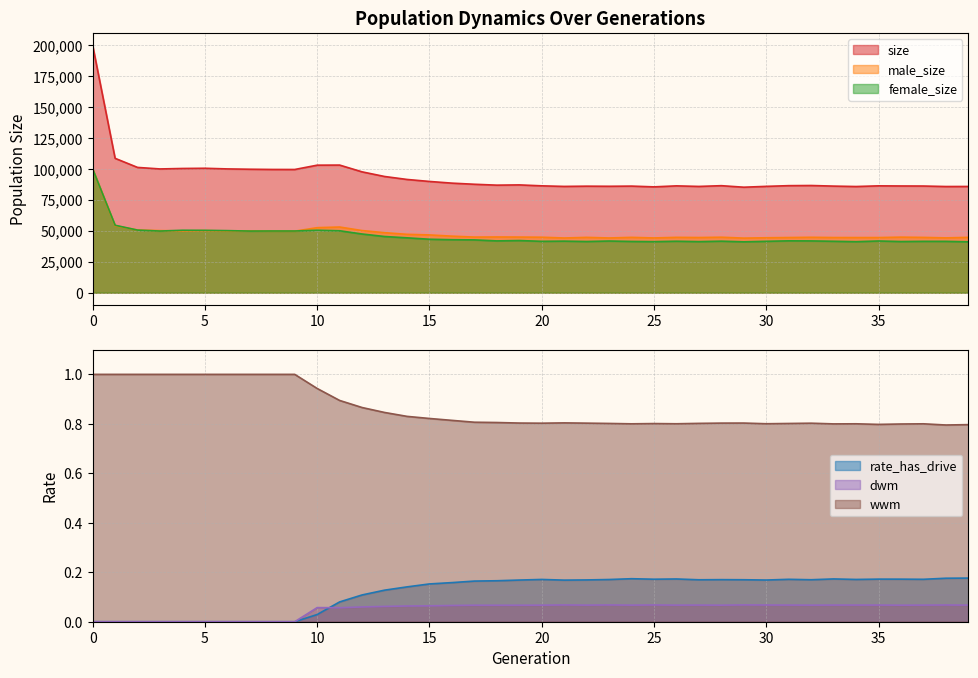

Reading left to right, extract all data points from this chart.

size: 0=199890.0	1=108603.0	2=101256.0	3=100023.0	4=100400.0	5=100565.0	6=100048.0	7=99787.0	8=99612.0	9=99583.0	10=103070.0	11=103144.0	12=97668.0	13=93932.0	14=91533.0	15=89917.0	16=88553.0	17=87649.0	18=86924.0	19=87128.0	20=86374.0	21=85904.0	22=86101.0	23=86011.0	24=86158.0	25=85542.0	26=86348.0	27=85893.0	28=86496.0	29=85265.0	30=85949.0	31=86517.0	32=86641.0	33=86153.0	34=85818.0	35=86366.0	36=86263.0	37=86215.0	38=85820.0	39=85865.0
male_size: 0=99945.0	1=54085.0	2=50646.0	3=50192.0	4=49927.0	5=50159.0	6=49877.0	7=49976.0	8=49743.0	9=49721.0	10=52566.0	11=53086.0	12=50222.0	13=48507.0	14=47176.0	15=46705.0	16=45704.0	17=44963.0	18=45047.0	19=44970.0	20=44842.0	21=44222.0	22=44717.0	23=44237.0	24=44727.0	25=44260.0	26=44738.0	27=44597.0	28=44846.0	29=44123.0	30=44406.0	31=44591.0	32=44786.0	33=44586.0	34=44569.0	35=44566.0	36=44901.0	37=44693.0	38=44315.0	39=44729.0
female_size: 0=99945.0	1=54518.0	2=50610.0	3=49831.0	4=50473.0	5=50406.0	6=50171.0	7=49811.0	8=49869.0	9=49862.0	10=50504.0	11=50058.0	12=47446.0	13=45425.0	14=44357.0	15=43212.0	16=42849.0	17=42686.0	18=41877.0	19=42158.0	20=41532.0	21=41682.0	22=41384.0	23=41774.0	24=41431.0	25=41282.0	26=41610.0	27=41296.0	28=41650.0	29=41142.0	30=41543.0	31=41926.0	32=41855.0	33=41567.0	34=41249.0	35=41800.0	36=41362.0	37=41522.0	38=41505.0	39=41136.0
rate_has_drive: 0=0.0	1=0.0	2=0.0	3=0.0	4=0.0	5=0.0	6=0.0	7=0.0	8=0.0	9=0.0	10=0.0	11=0.1	12=0.1	13=0.1	14=0.1	15=0.2	16=0.2	17=0.2	18=0.2	19=0.2	20=0.2	21=0.2	22=0.2	23=0.2	24=0.2	25=0.2	26=0.2	27=0.2	28=0.2	29=0.2	30=0.2	31=0.2	32=0.2	33=0.2	34=0.2	35=0.2	36=0.2	37=0.2	38=0.2	39=0.2
dwm: 0=0.0	1=0.0	2=0.0	3=0.0	4=0.0	5=0.0	6=0.0	7=0.0	8=0.0	9=0.0	10=0.1	11=0.1	12=0.1	13=0.1	14=0.1	15=0.1	16=0.1	17=0.1	18=0.1	19=0.1	20=0.1	21=0.1	22=0.1	23=0.1	24=0.1	25=0.1	26=0.1	27=0.1	28=0.1	29=0.1	30=0.1	31=0.1	32=0.1	33=0.1	34=0.1	35=0.1	36=0.1	37=0.1	38=0.1	39=0.1
wwm: 0=1.0	1=1.0	2=1.0	3=1.0	4=1.0	5=1.0	6=1.0	7=1.0	8=1.0	9=1.0	10=0.9	11=0.9	12=0.9	13=0.8	14=0.8	15=0.8	16=0.8	17=0.8	18=0.8	19=0.8	20=0.8	21=0.8	22=0.8	23=0.8	24=0.8	25=0.8	26=0.8	27=0.8	28=0.8	29=0.8	30=0.8	31=0.8	32=0.8	33=0.8	34=0.8	35=0.8	36=0.8	37=0.8	38=0.8	39=0.8